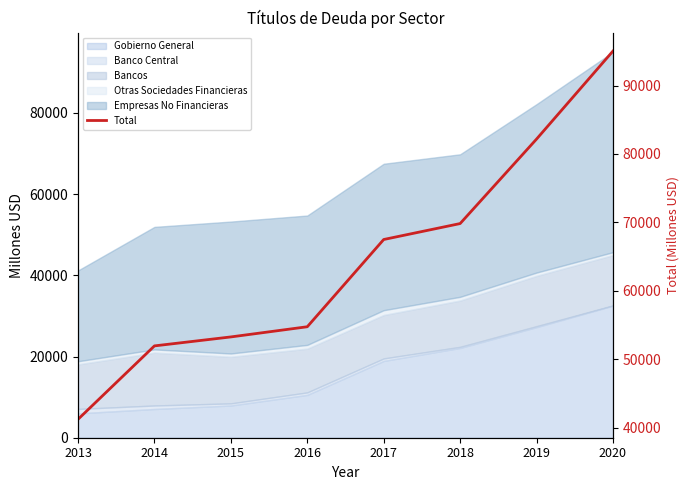

What is the maximum value shown in the chart?

95035